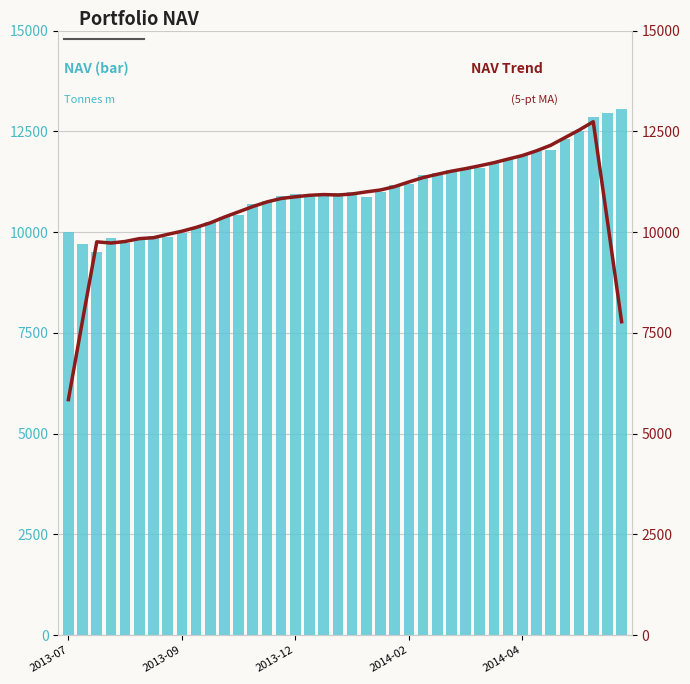

What is the total value across all series at 38?

23226.8